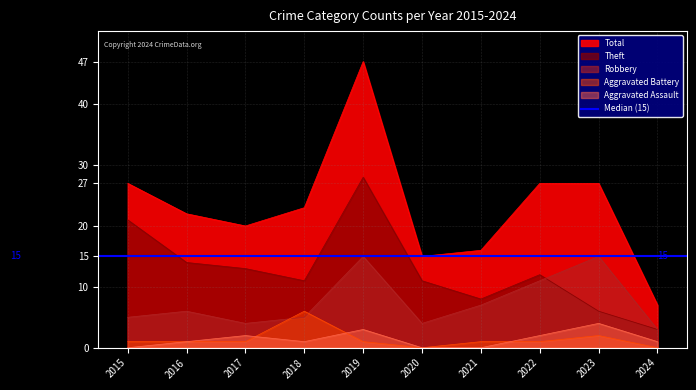

The value of Theft at 2017 is 22. True or false?

False